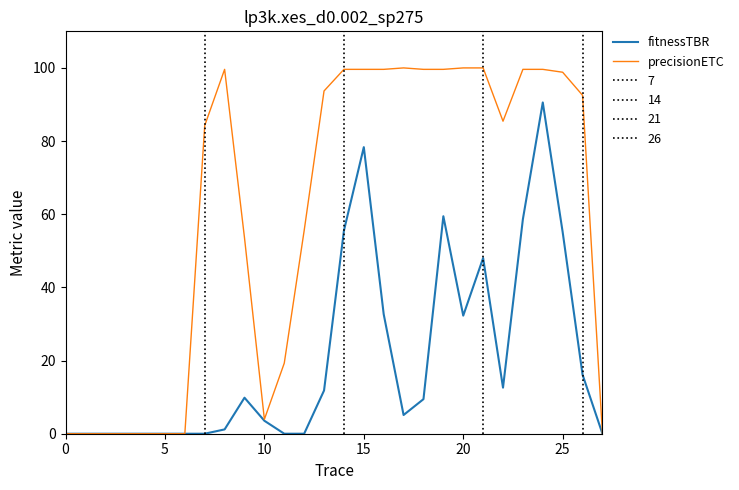

How many interior local valleys does the precisionETC series have?

2